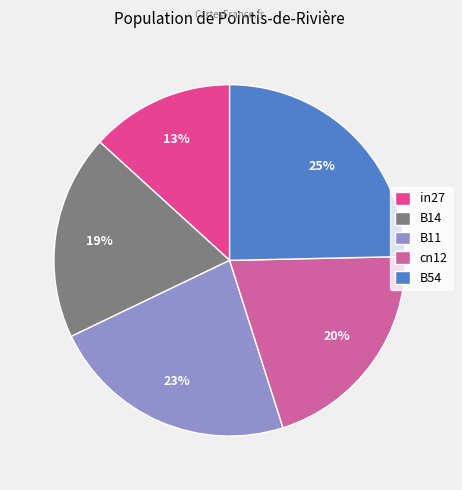

Does B54 account for over 50% of the chart?

No